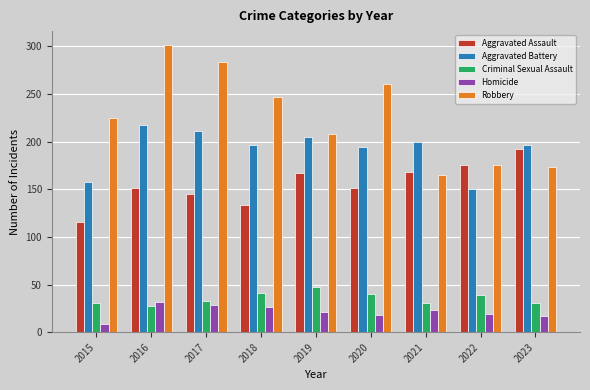

What is the sum of the Aggravated Battery values at 2023 and 2020?

391